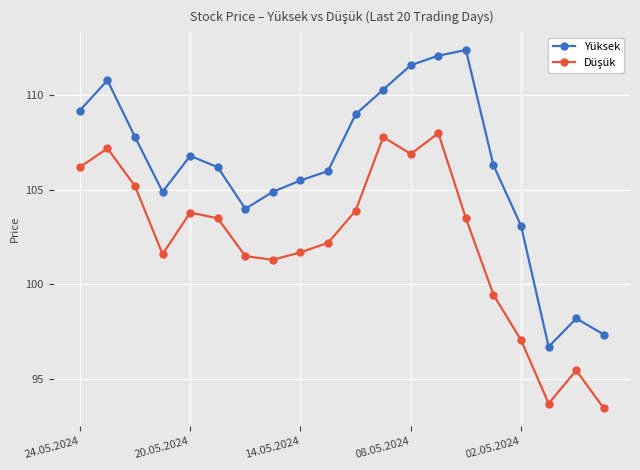

Which series has the widest spread of values?

Yüksek